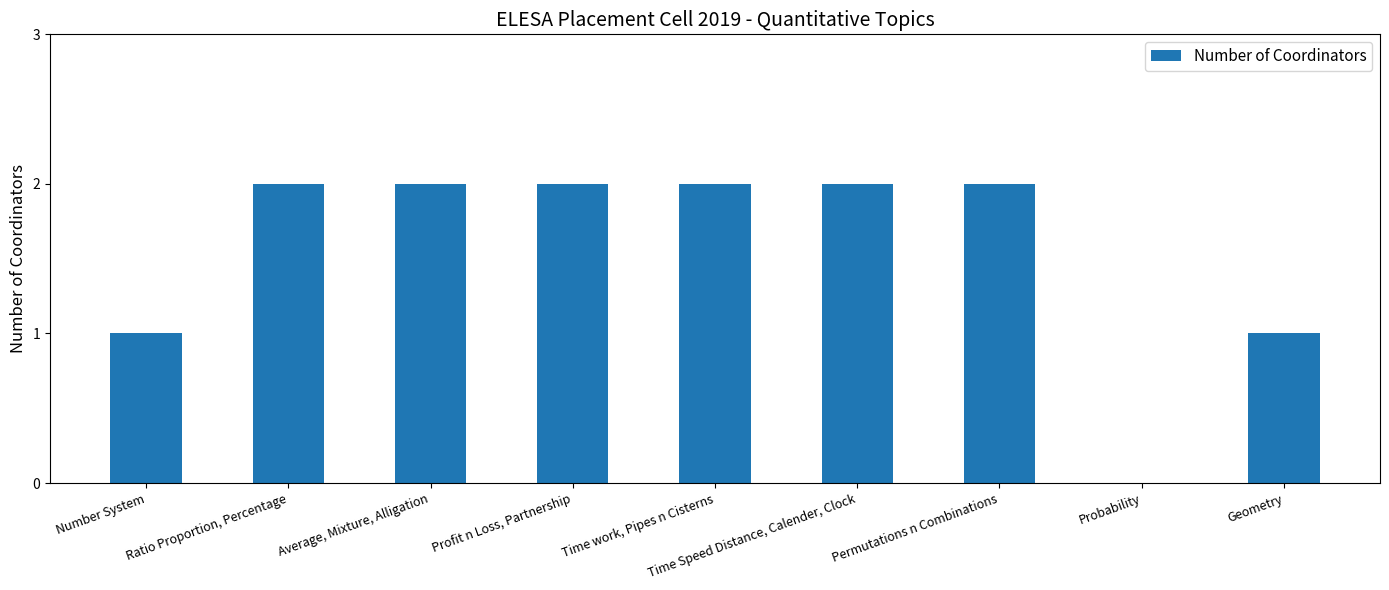

What is the sum of all values?

14